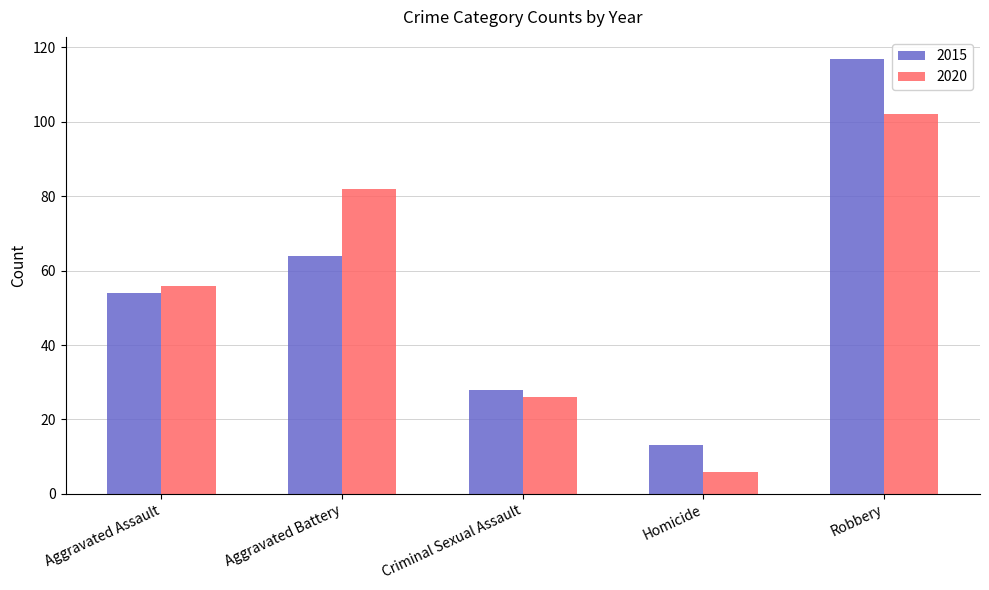

Which series has the widest spread of values?

2015